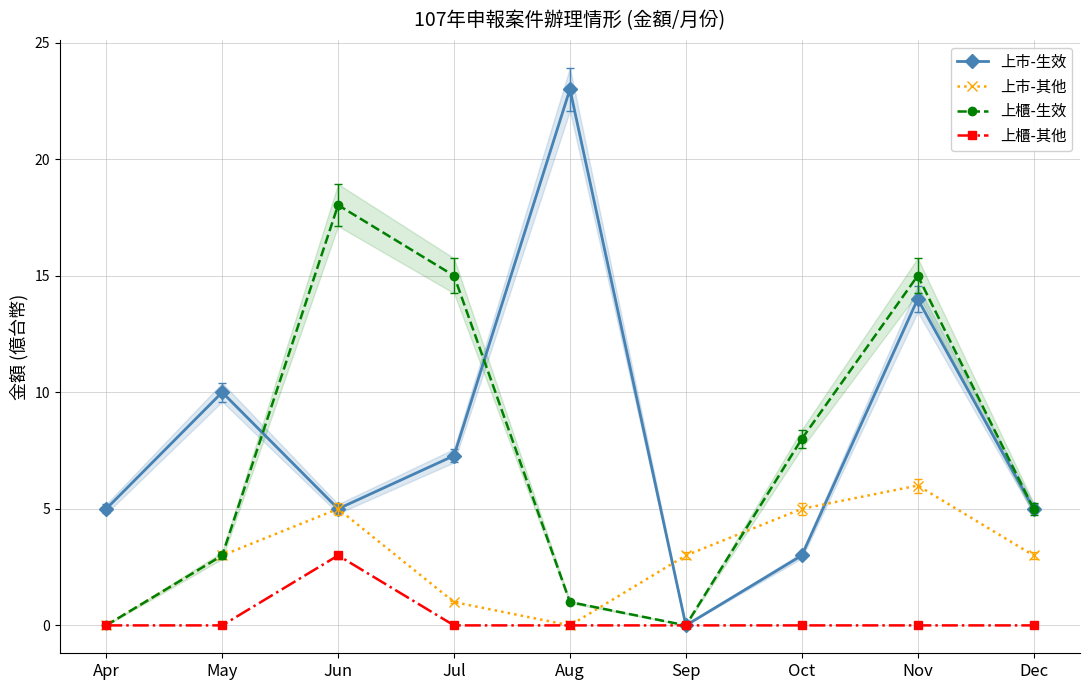

How many positive values does the 上市-生效 series have?

8